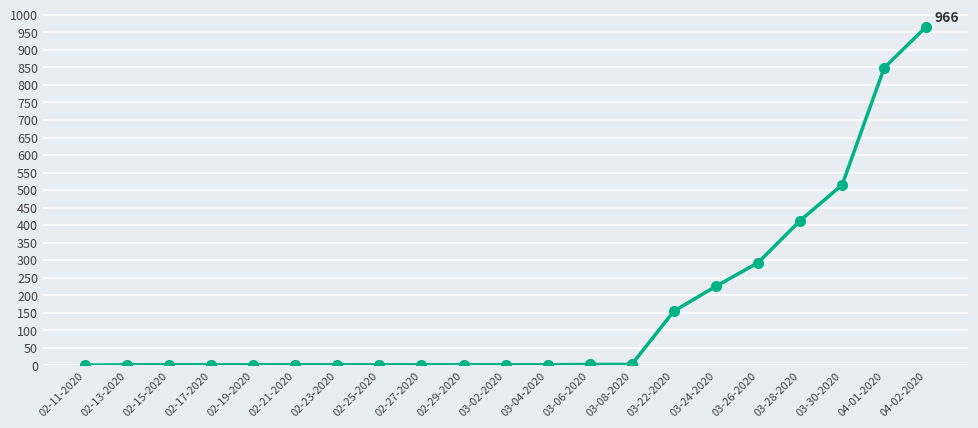

What is the value of the 20th point from the left?

849